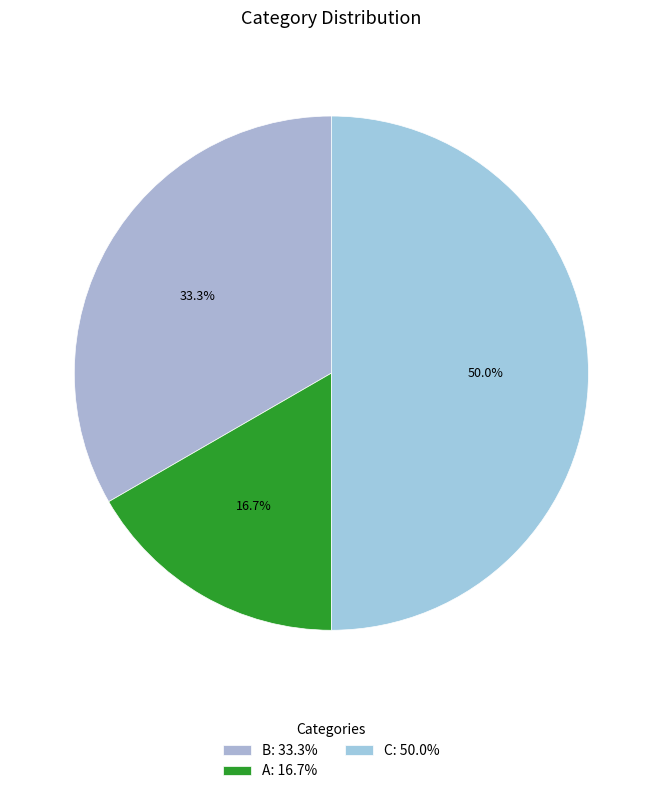

What portion of the pie excludes C?

50.0%